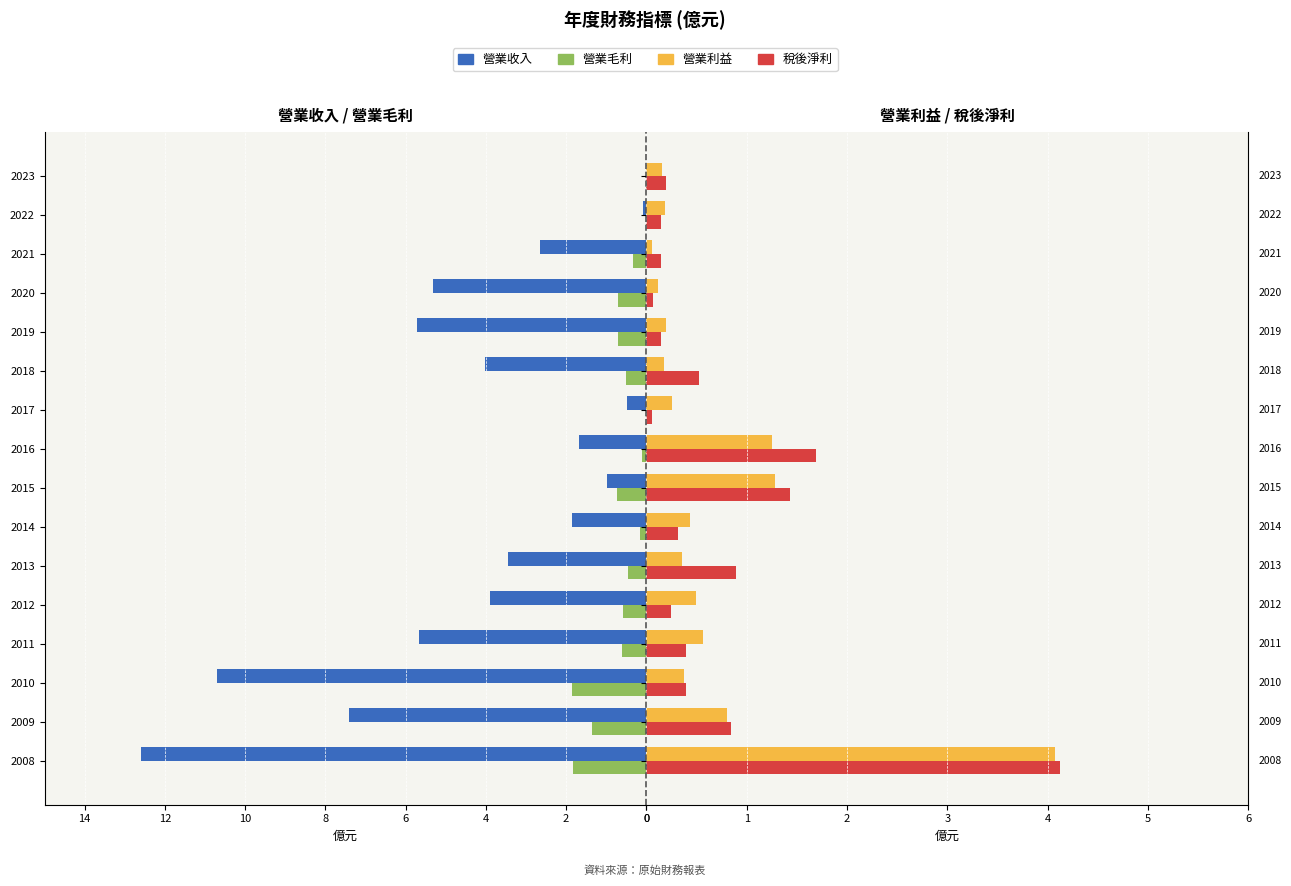

The 營業利益 series shows 0.2 at 2019. True or false?

True